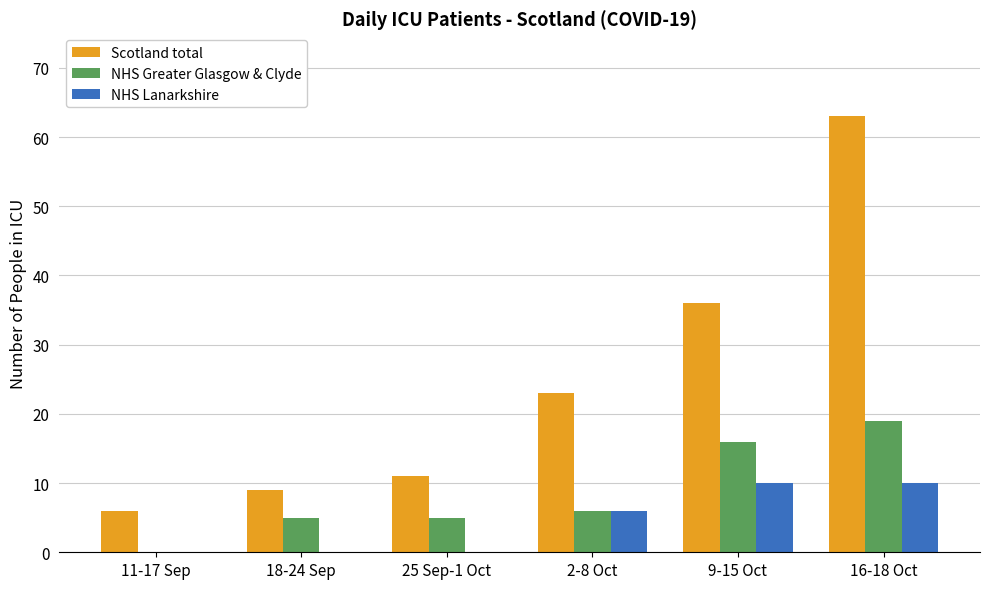

At which label is Scotland total closest to 34?

9-15 Oct